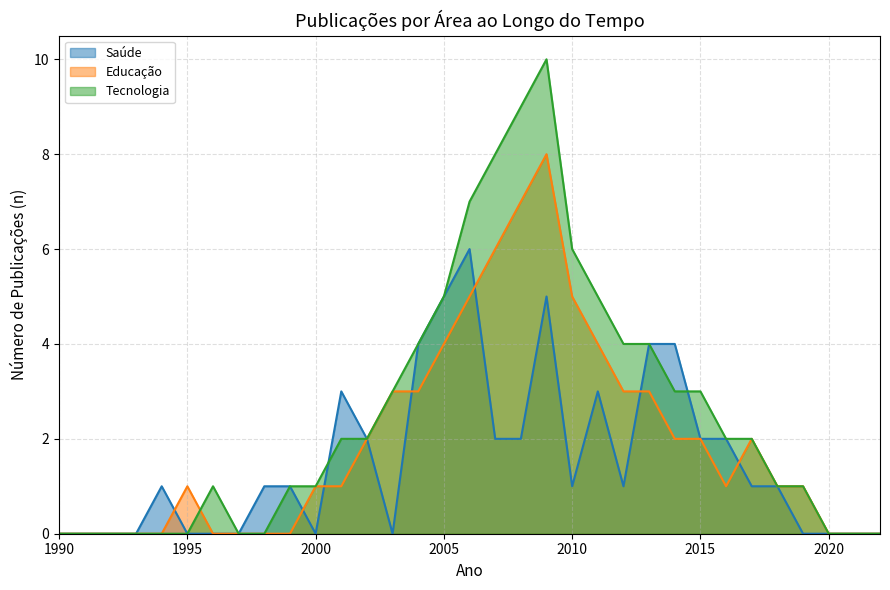

Which series changed the most between 1996 and 1999?

Saúde